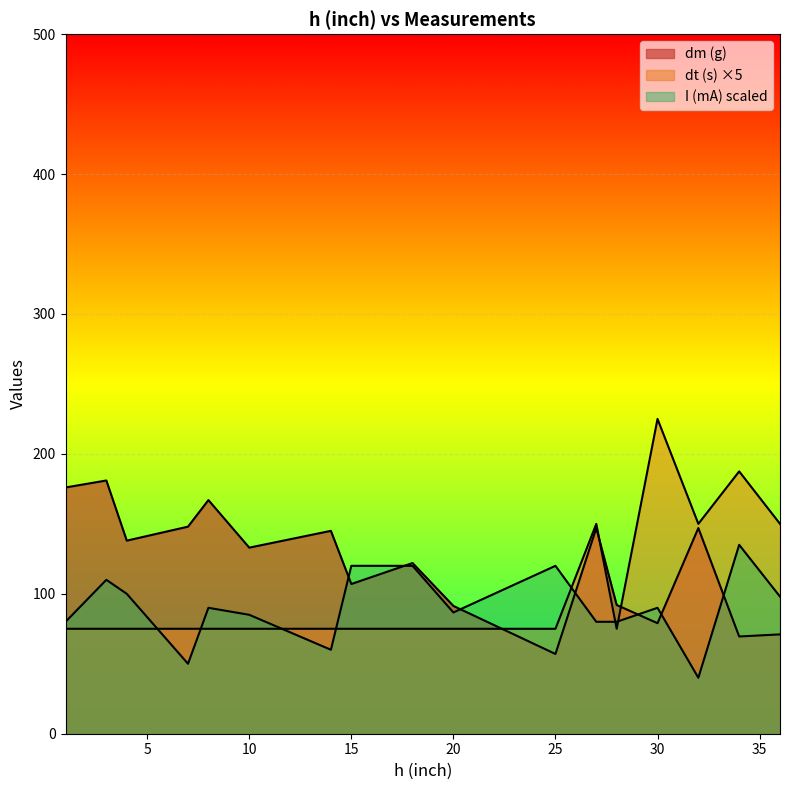

The I (mA) series shows 85.0 at 10. True or false?

True